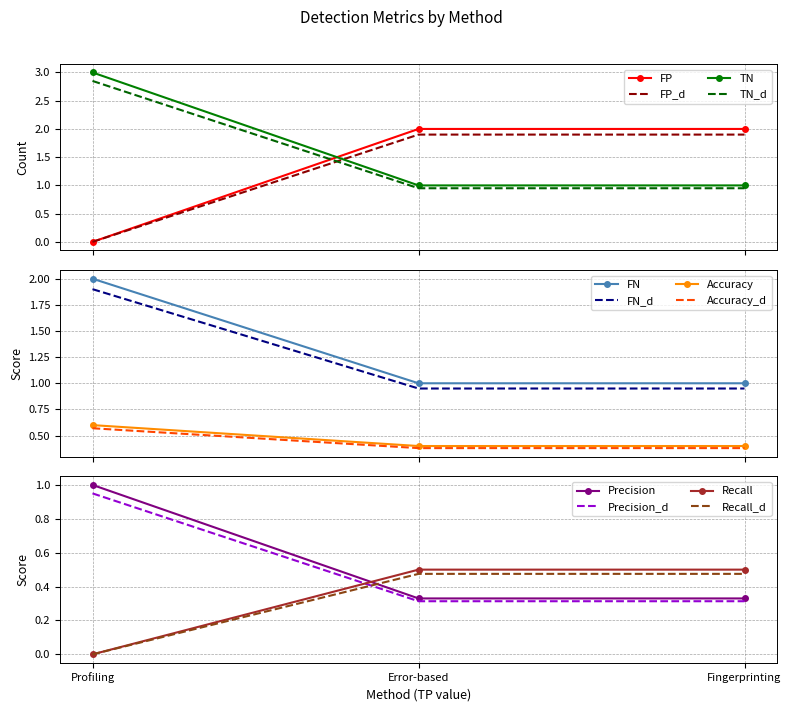

What is the spread (max minus min) of values at Error-based?

1.1